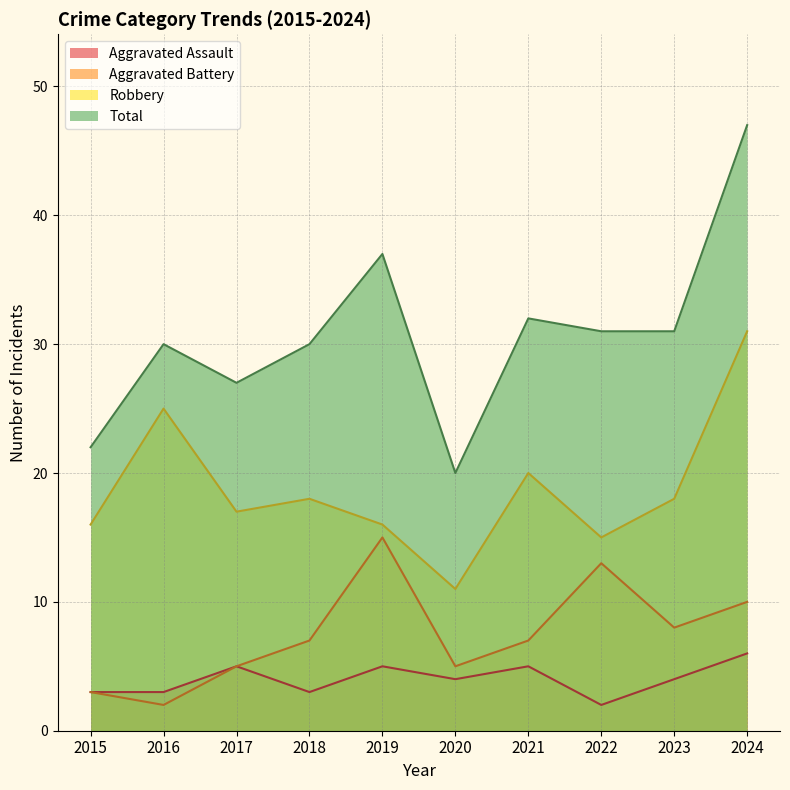

At which category does Total reach its first local valley?

2017